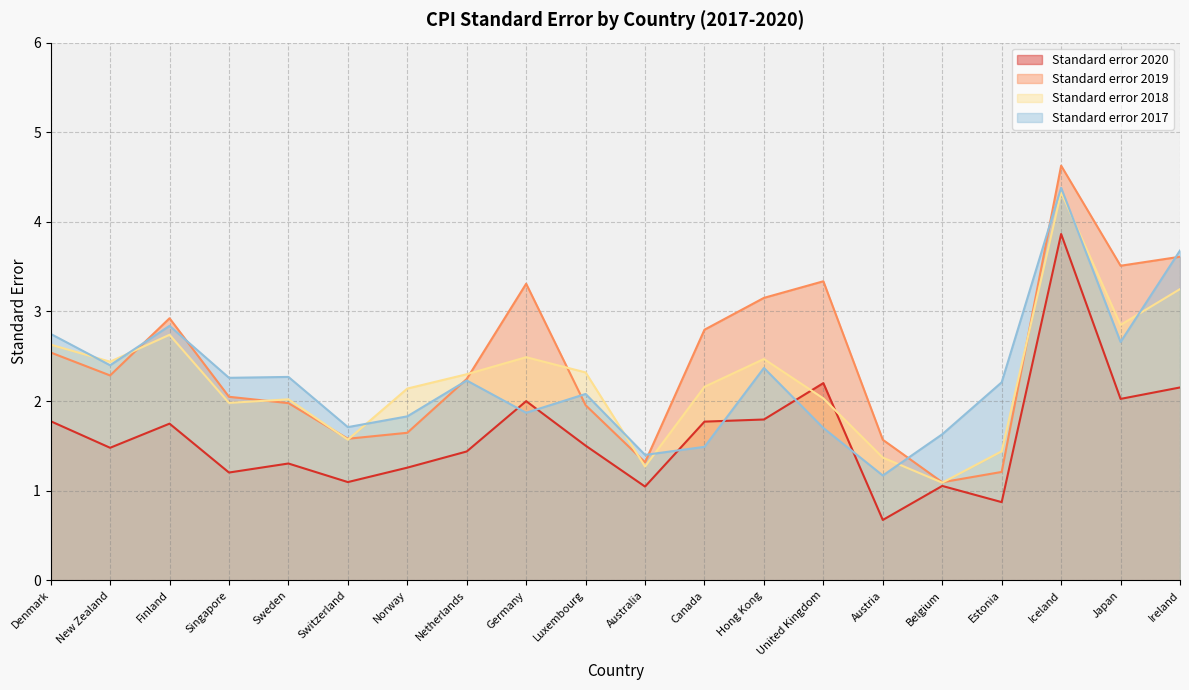

How many data points in Standard error 2017 are less than 2?

8